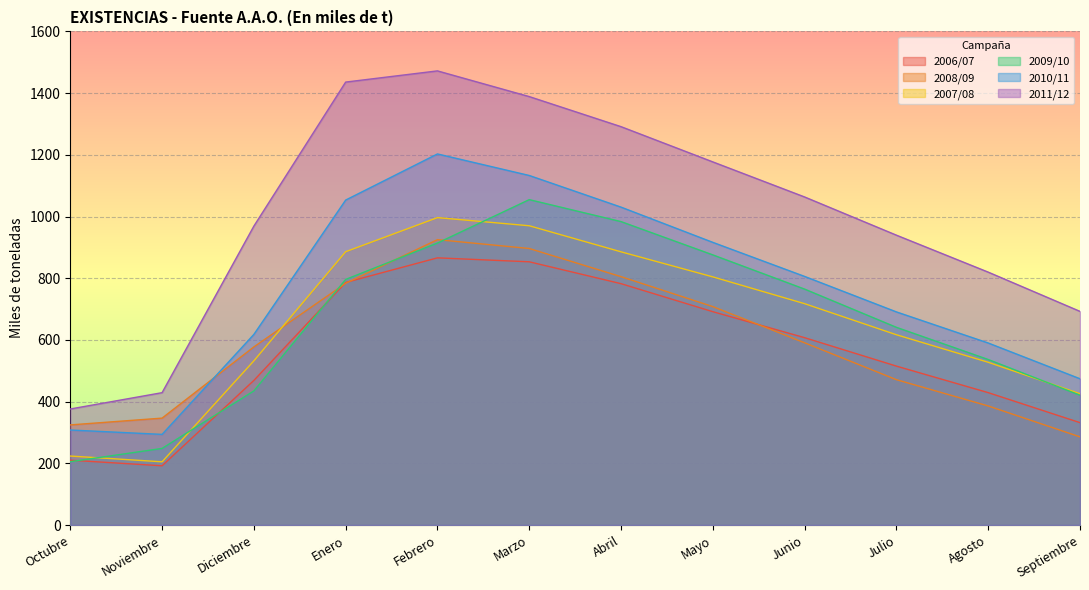

Which series has the widest spread of values?

2011/12